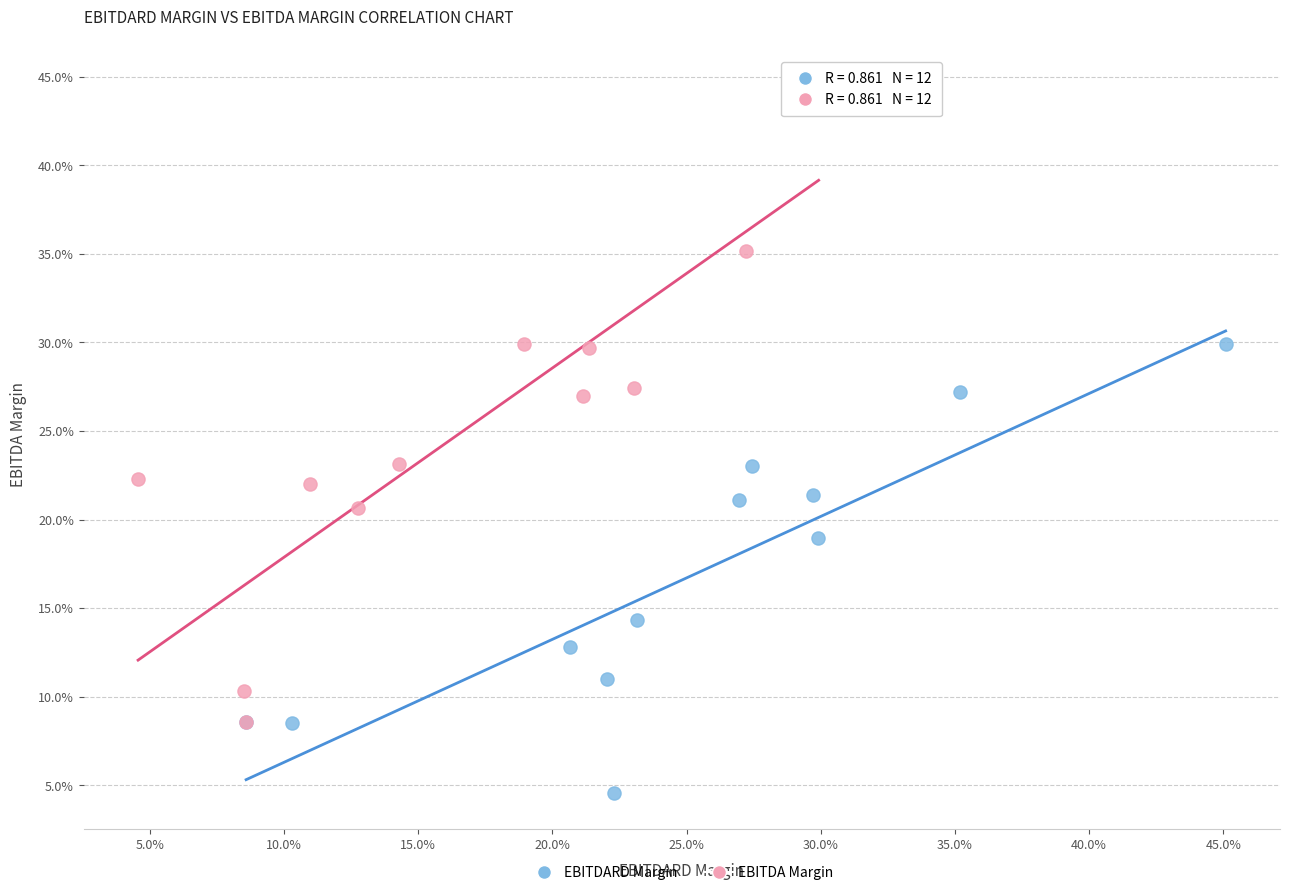

Which series has the largest Y range (max minus min)?

EBITDA Margin